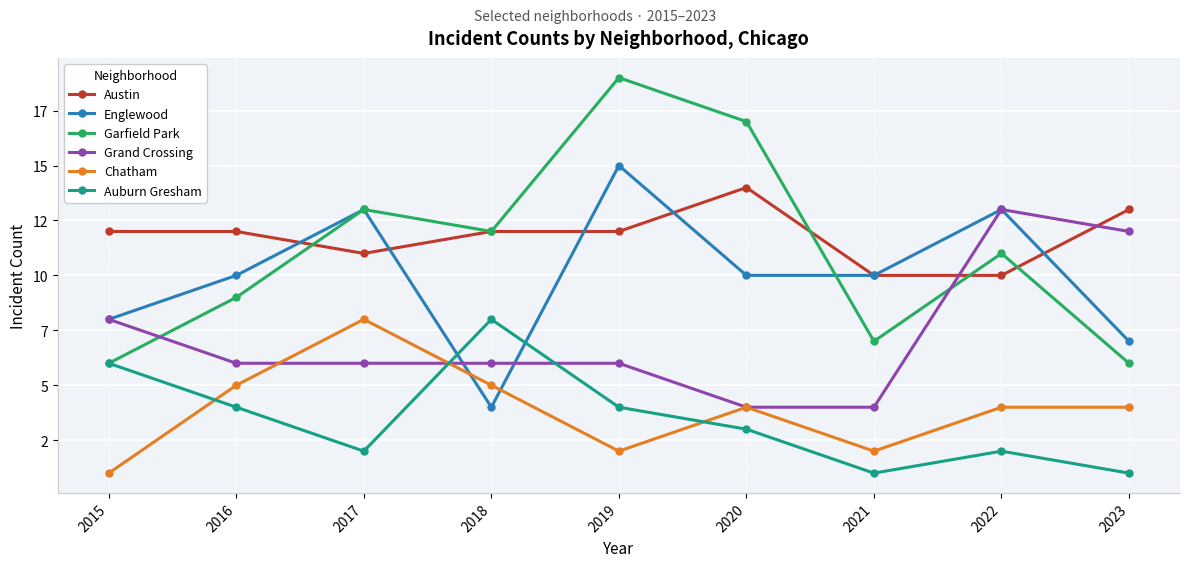

At which category does the chart reach its peak across all series?

2019